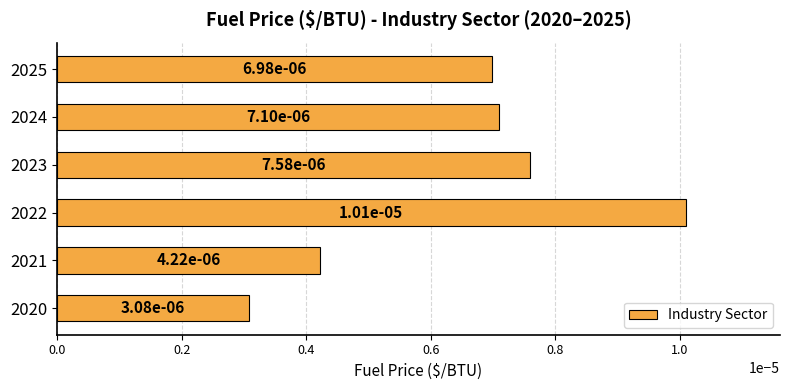

How many values are between 0 and 1?

6